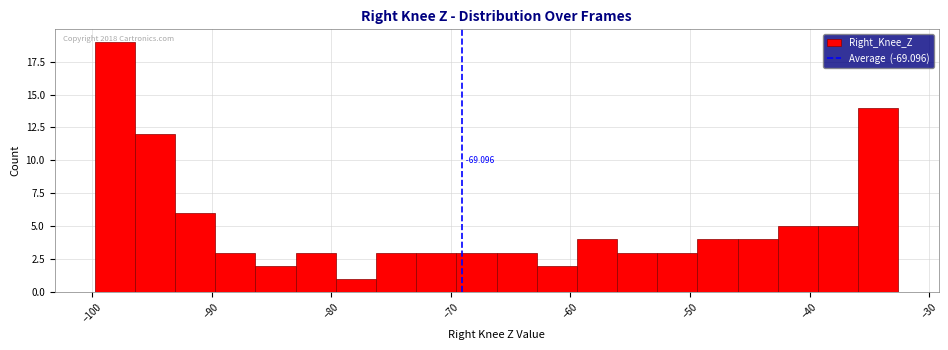

Around what value on the x-axis is the tallest bar? Give the approximate position of its centre, as read against the axis.

-98